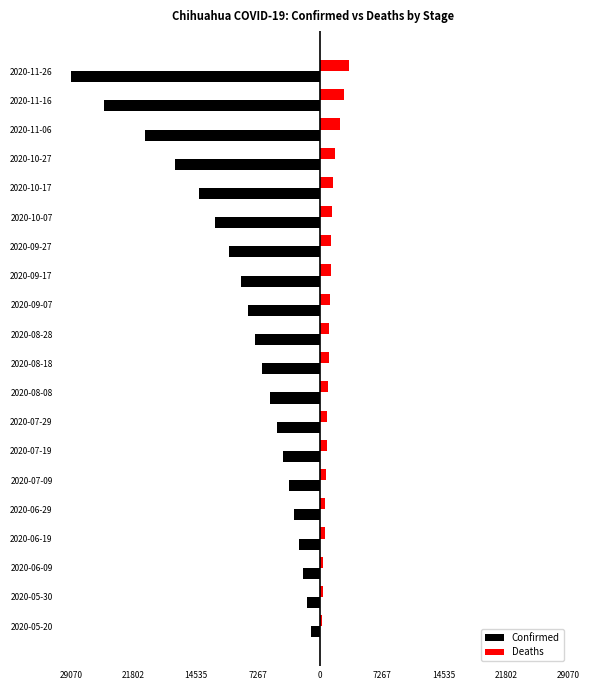

What are all the series names shown in the legend?

Confirmed, Deaths